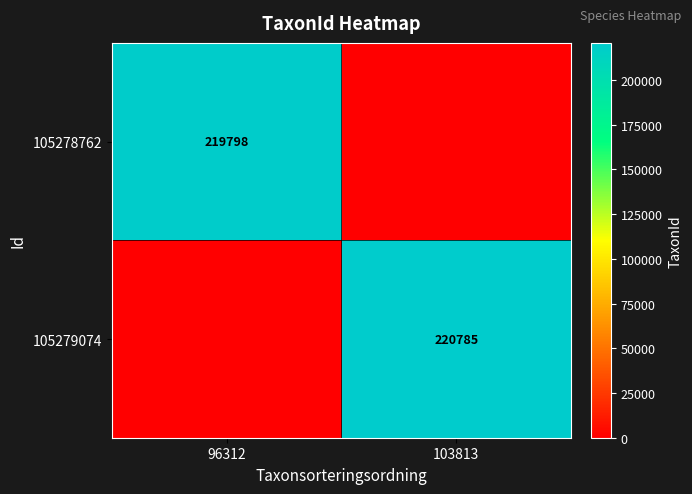

Which has a higher value, 103813 or 96312?

96312